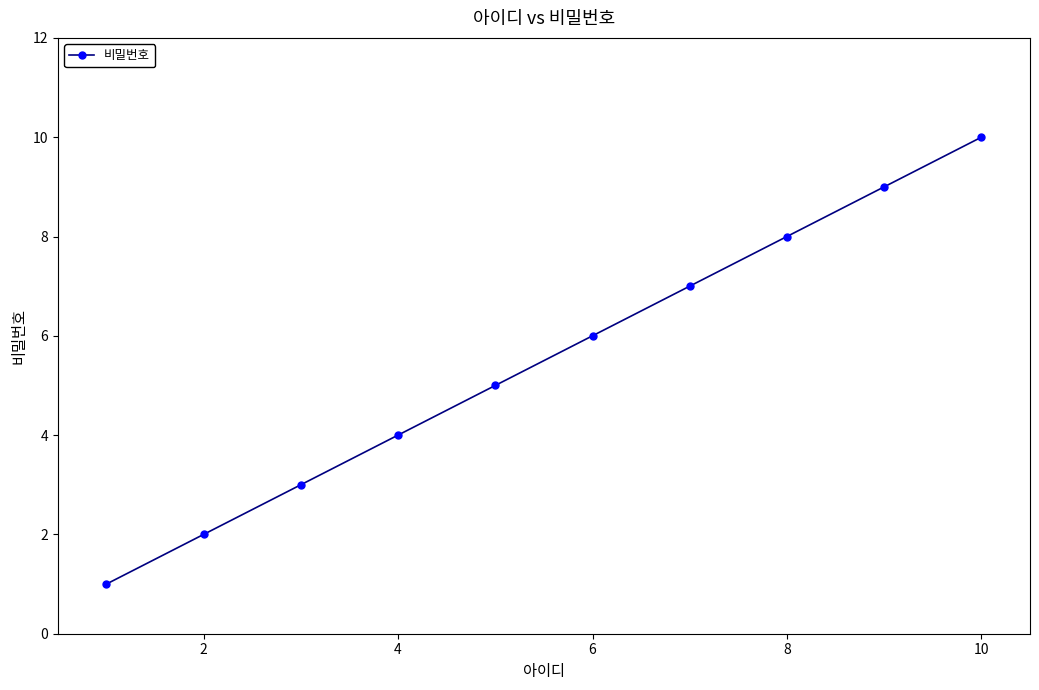

True or false: there are more than 1 points higher than both neighbors.

False